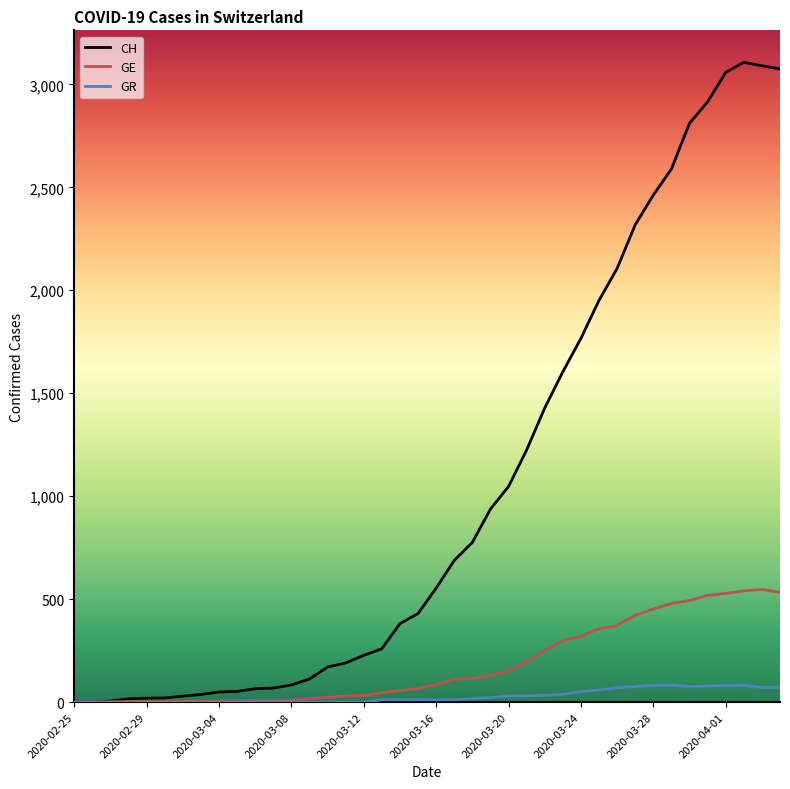

What is the highest value of the GE series?

547